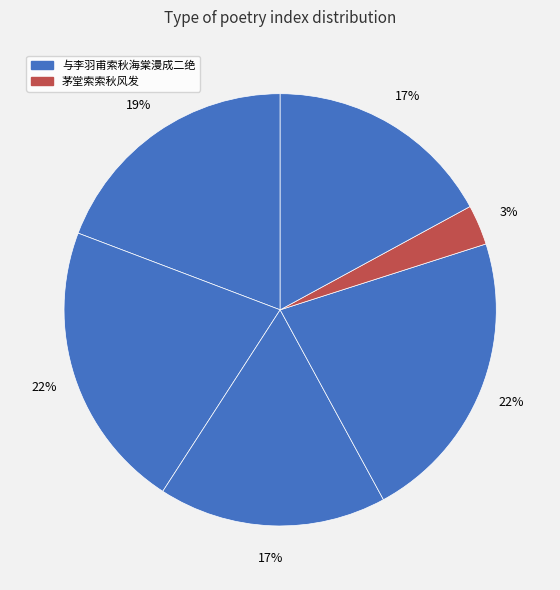

How many slices are in this pie chart?

6